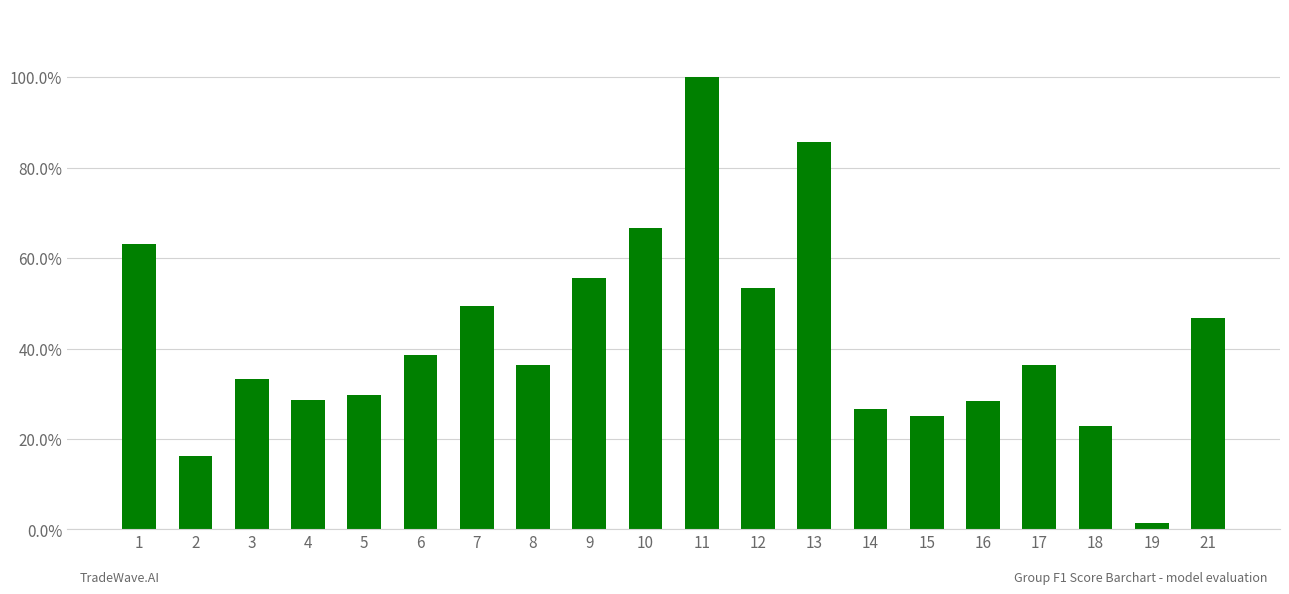

Are the bars horizontal?

No